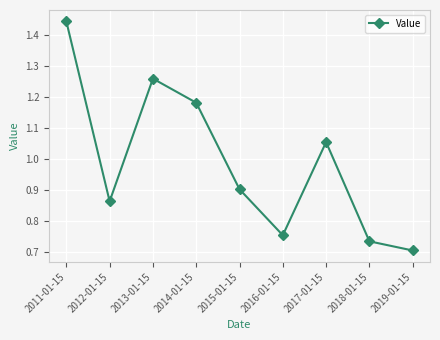

Between 2011-01-15 and 2012-01-15, which is larger?

2011-01-15